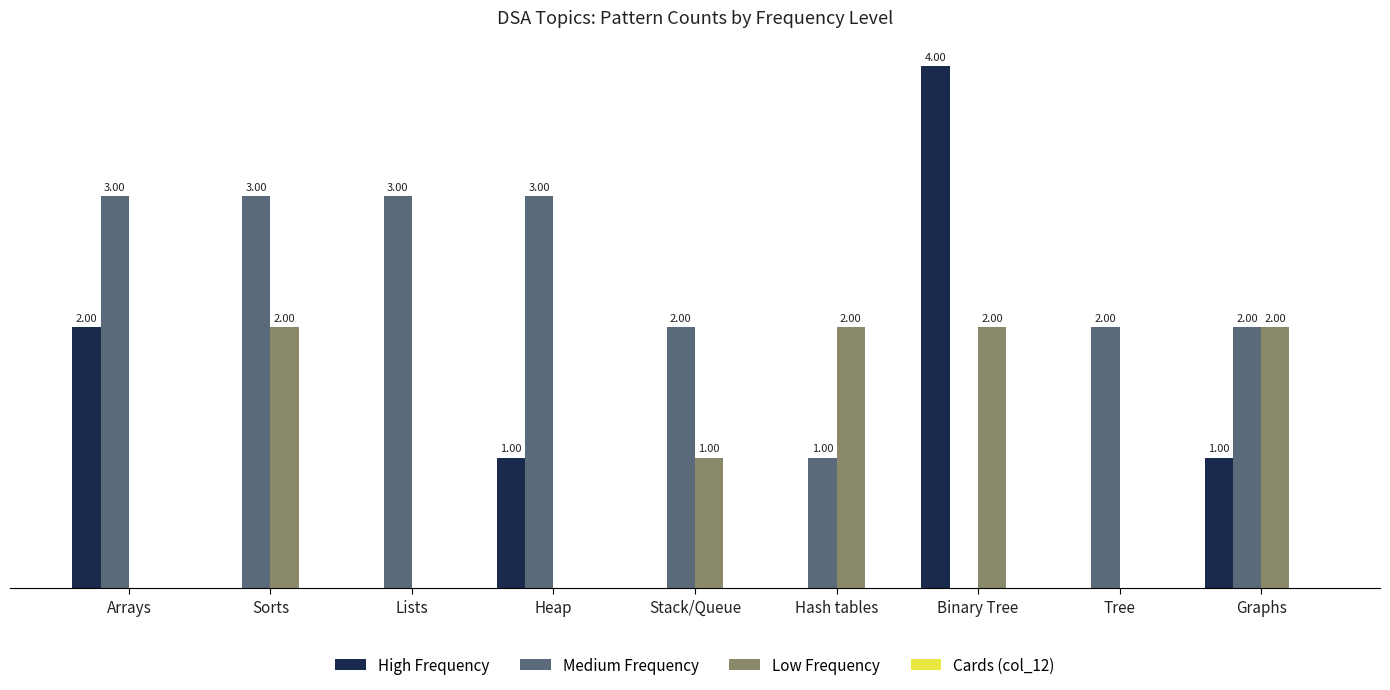

At which category is the sum across all series the highest?

Binary Tree